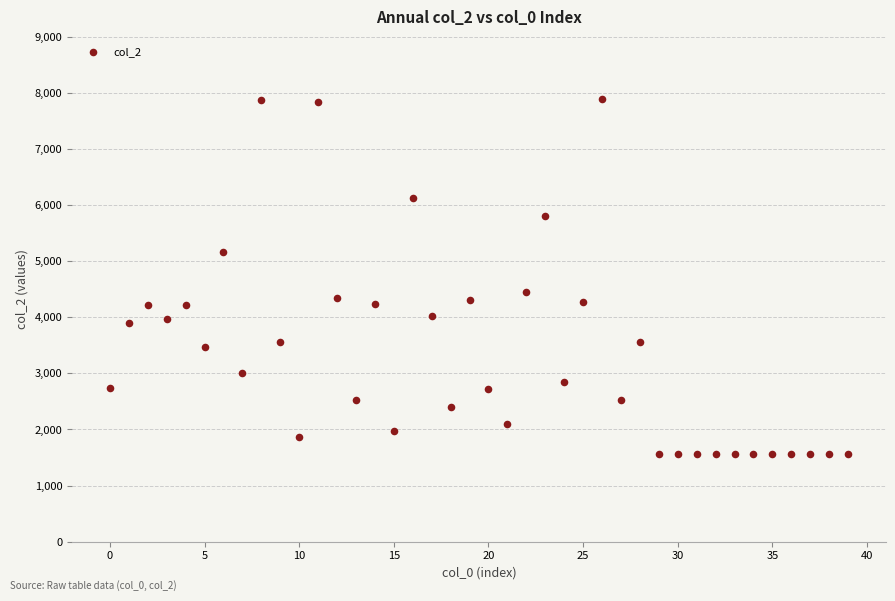

What is the range of Y values (max minus min)?

6329